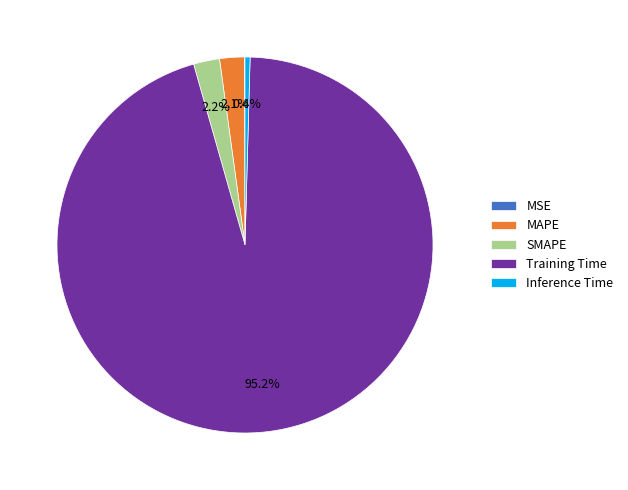

Is Training Time the majority of the pie?

Yes